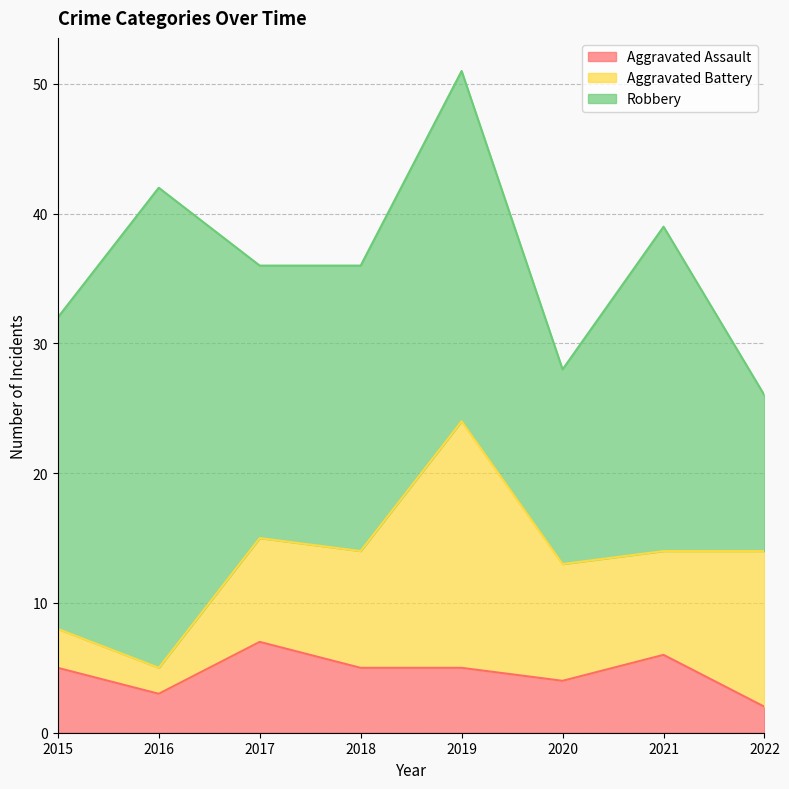

What is the spread (max minus min) of values at 2019?

22